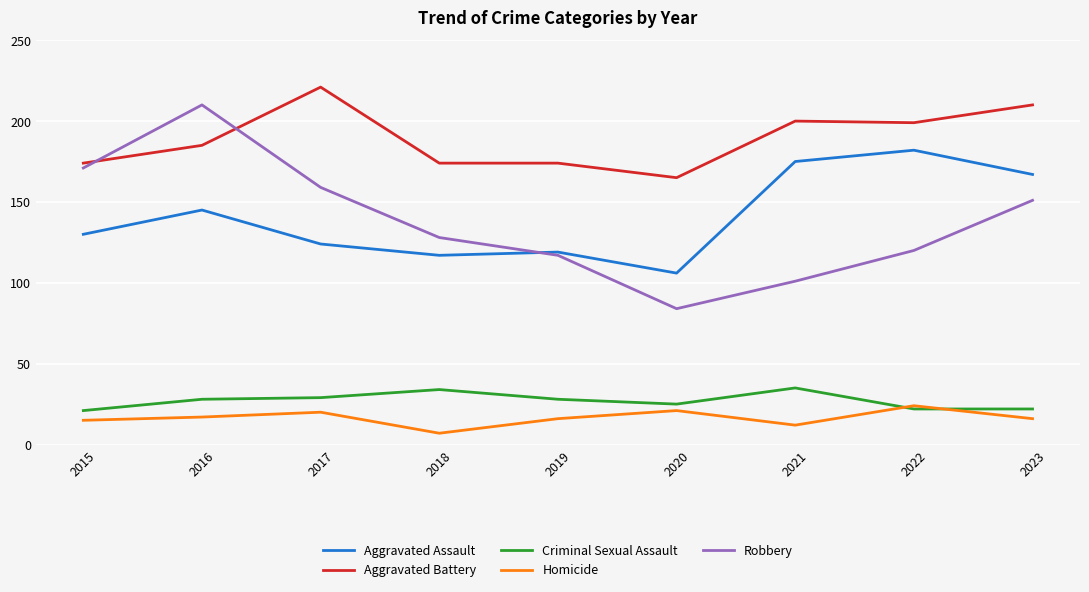

What is the sum of the Robbery values at 2023 and 2016?

361